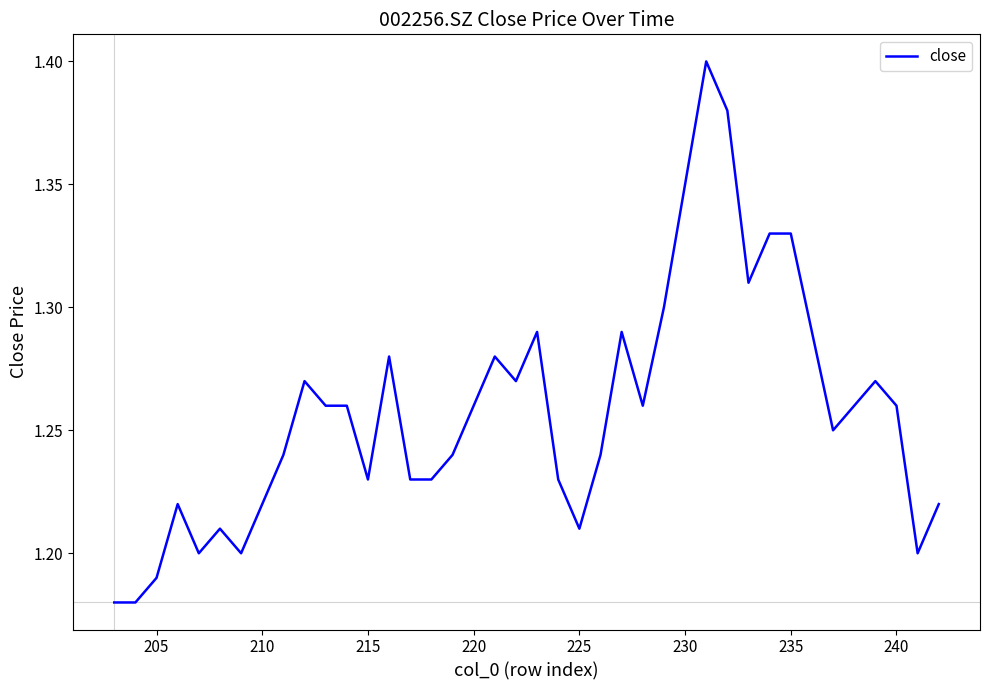

How many values are between 1 and 2?

40